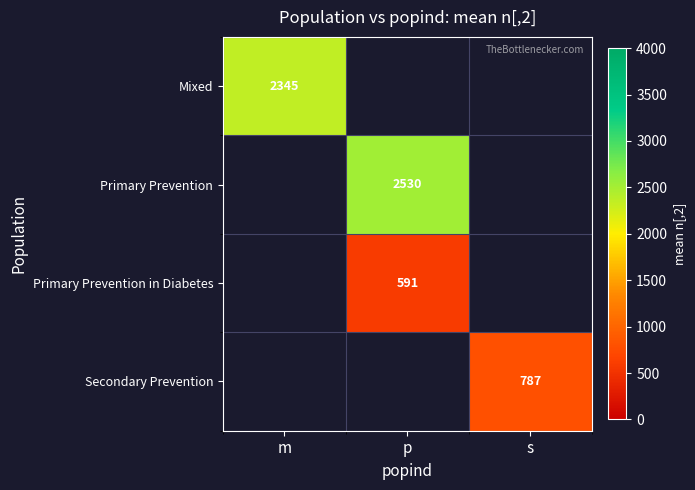

List the series in order of their peak value, highest first.

Mixed, Primary Prevention, Primary Prevention in Diabetes, Secondary Prevention